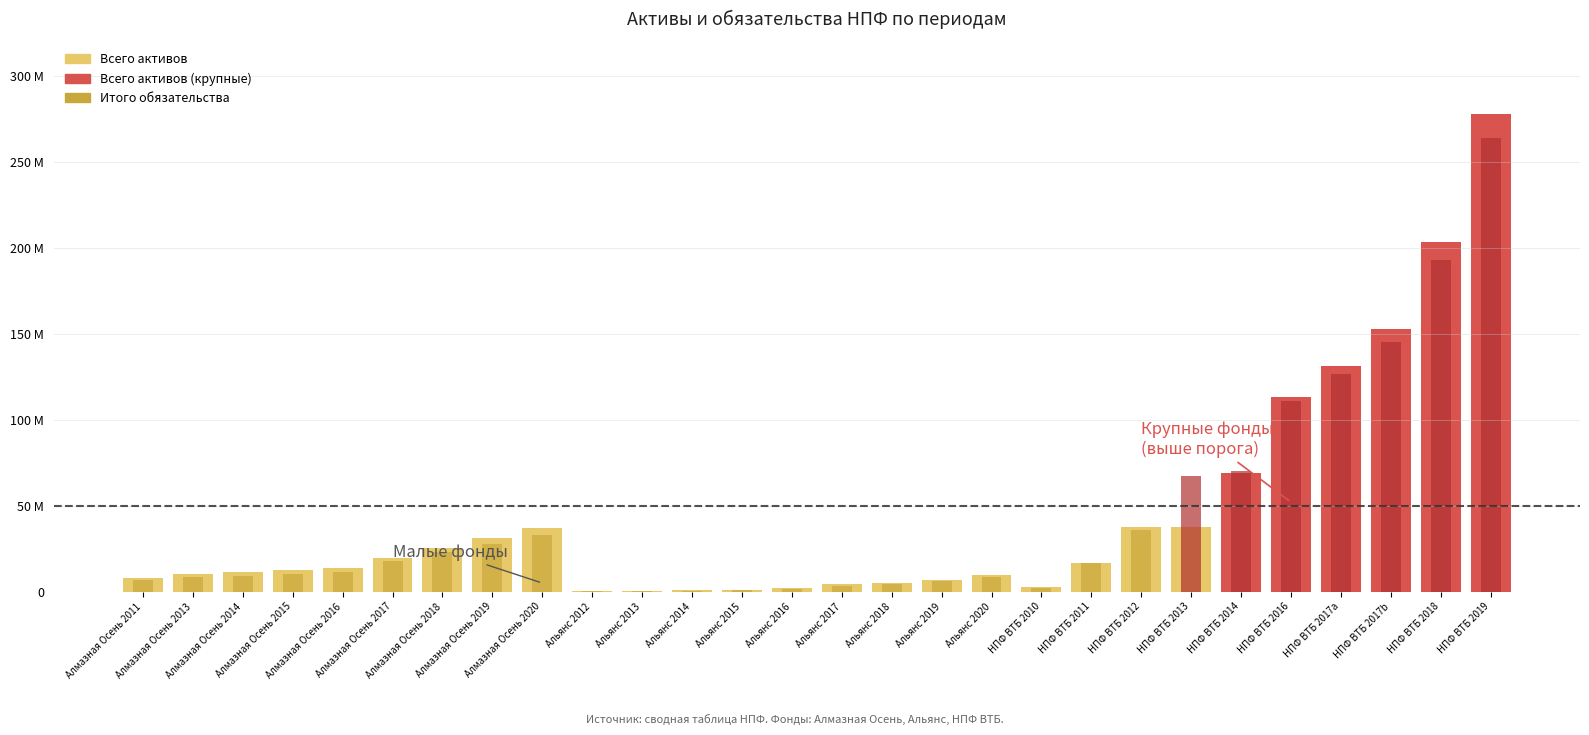

Which series has the largest range (max minus min)?

Всего активов